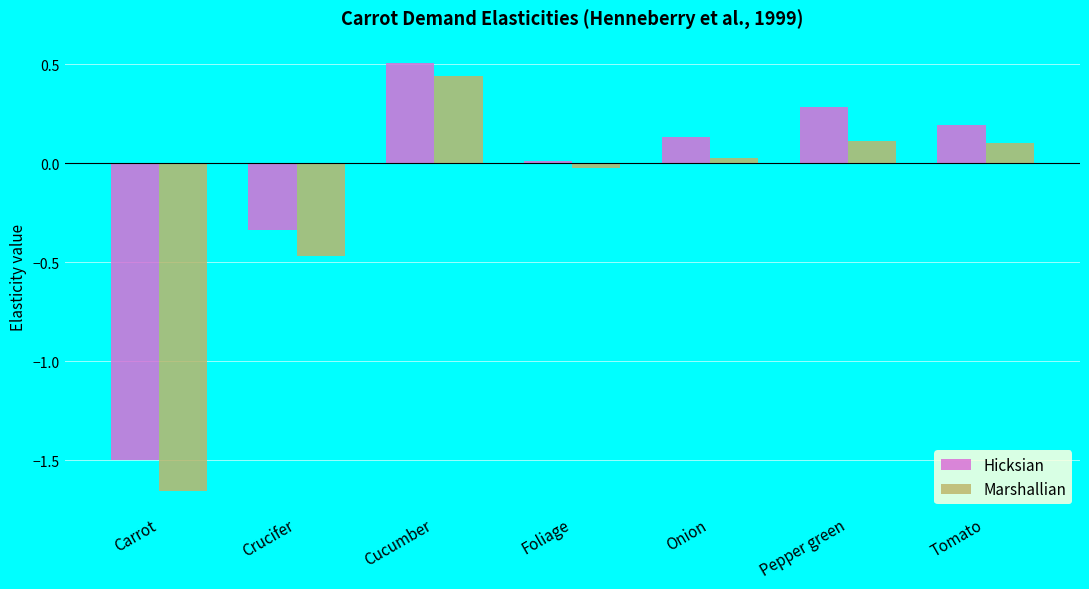

What is the difference between the second highest and minimum values in the Hicksian series?

1.8